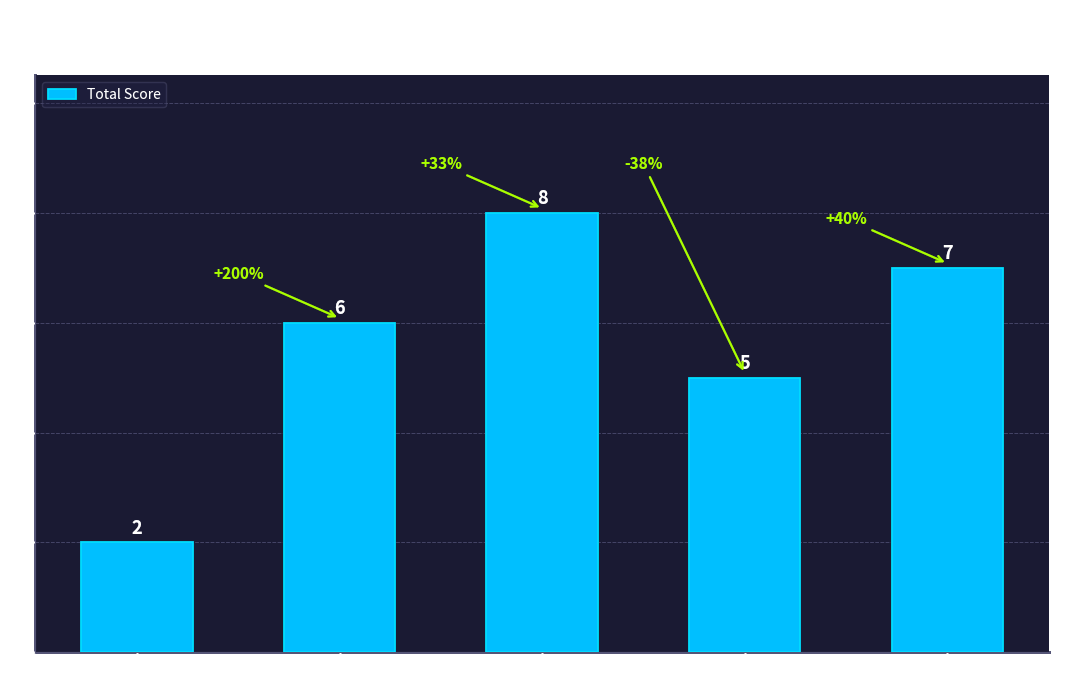

At which label is the value closest to 5?

F13